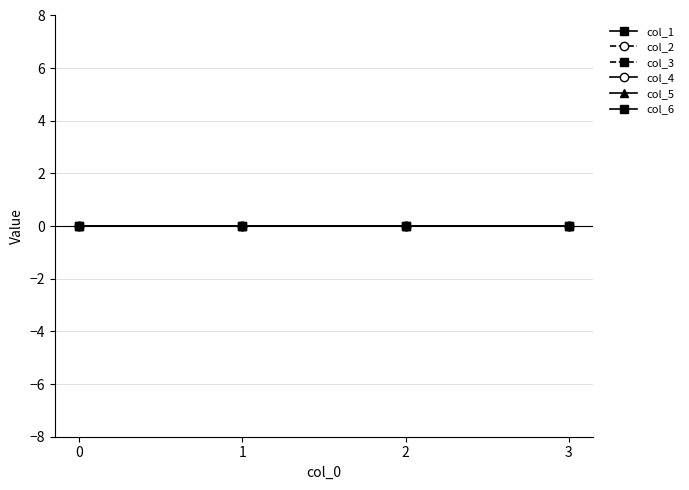

How many lines are shown in the chart?

6